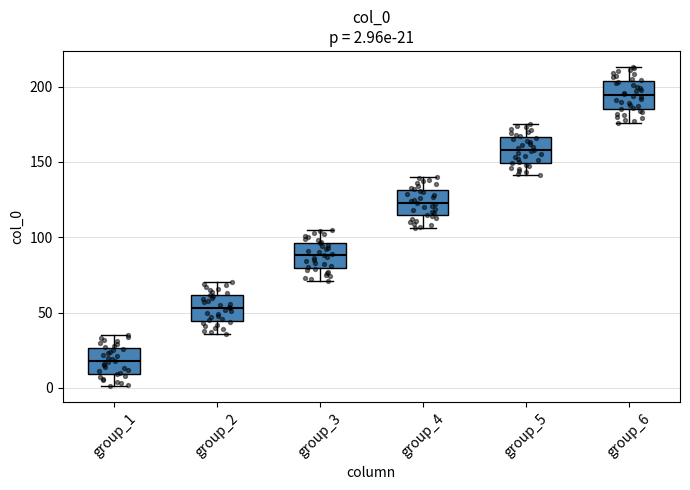

Which box's median line is the lowest?

group_1